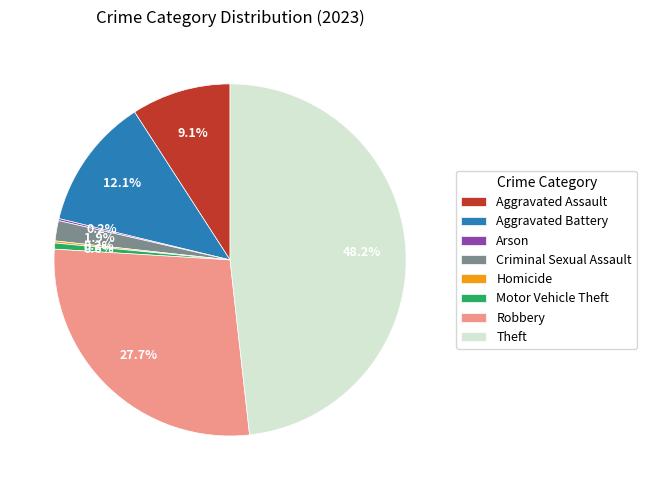

Combined, what portion of the pie is Criminal Sexual Assault and Theft?

50.1%